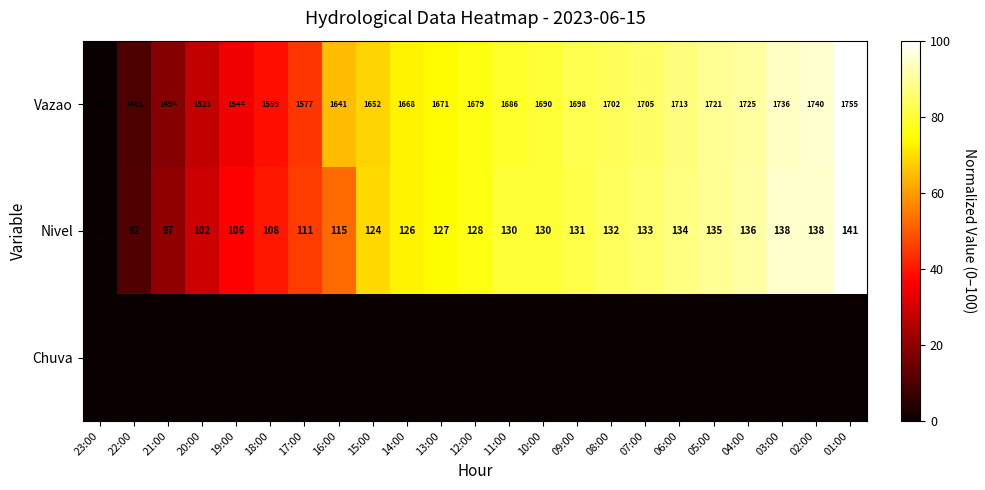

At which label does Vazao reach its minimum?

23:00